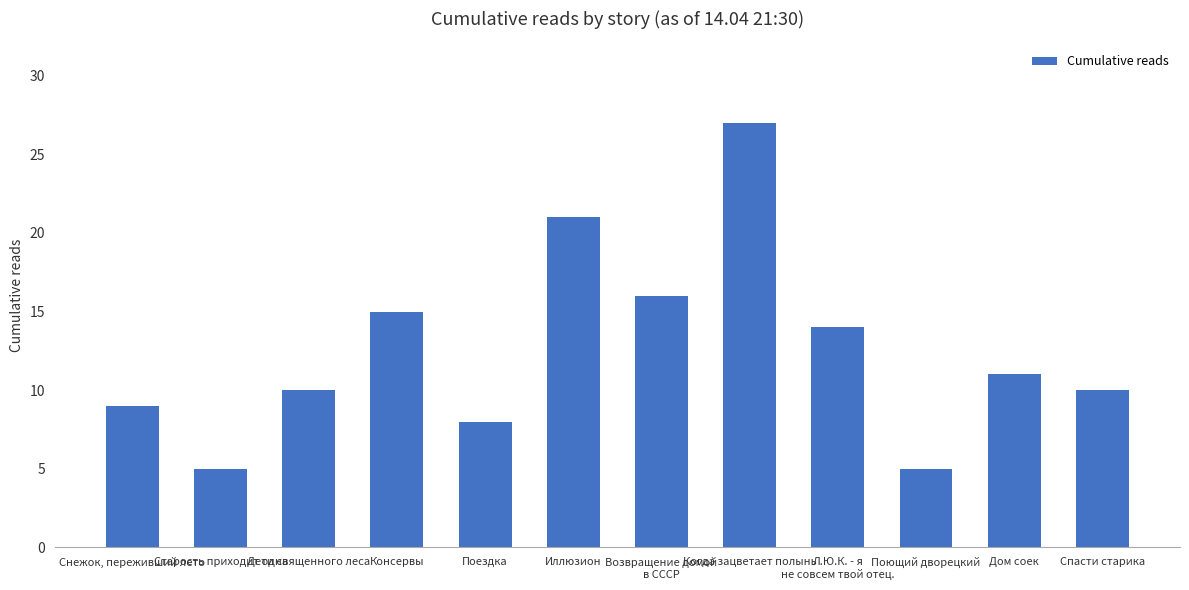

What is the maximum value shown in the chart?

27